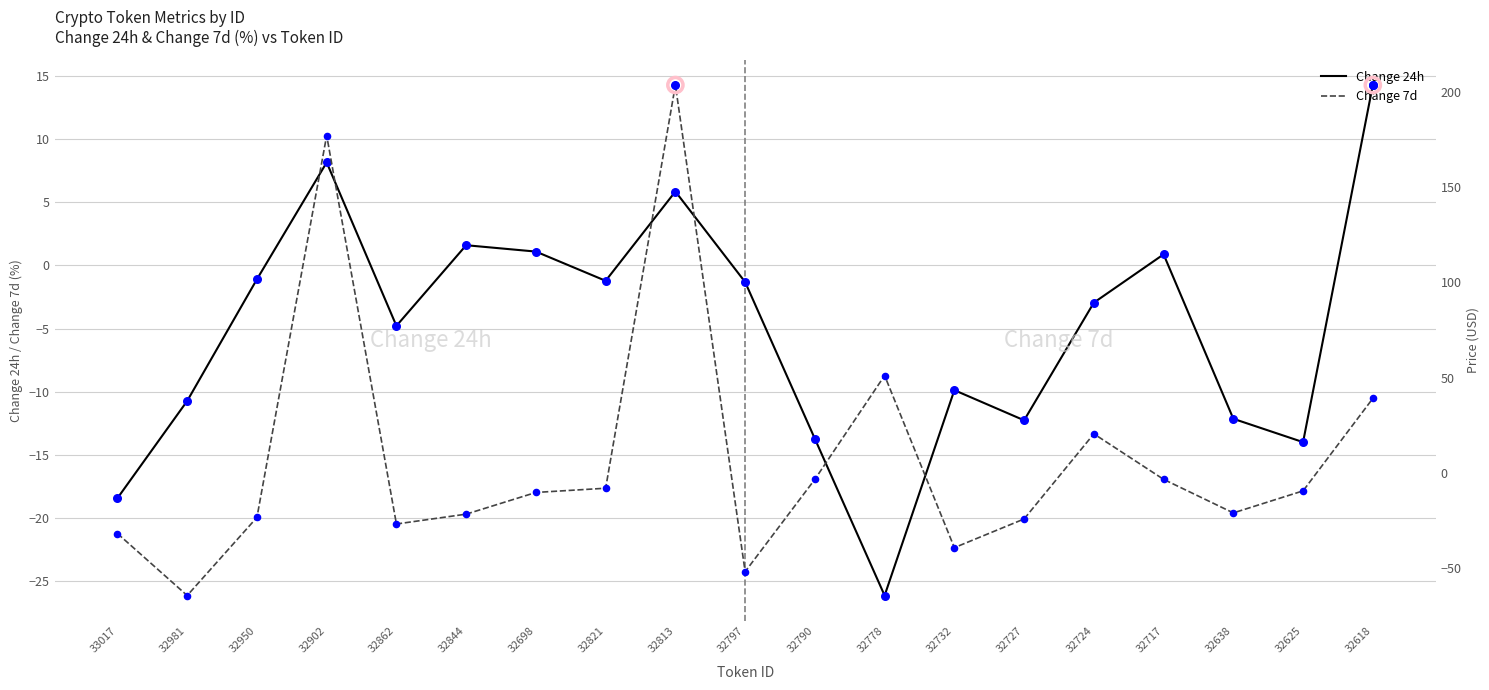

Which series has the widest spread of Y values?

Change 7d